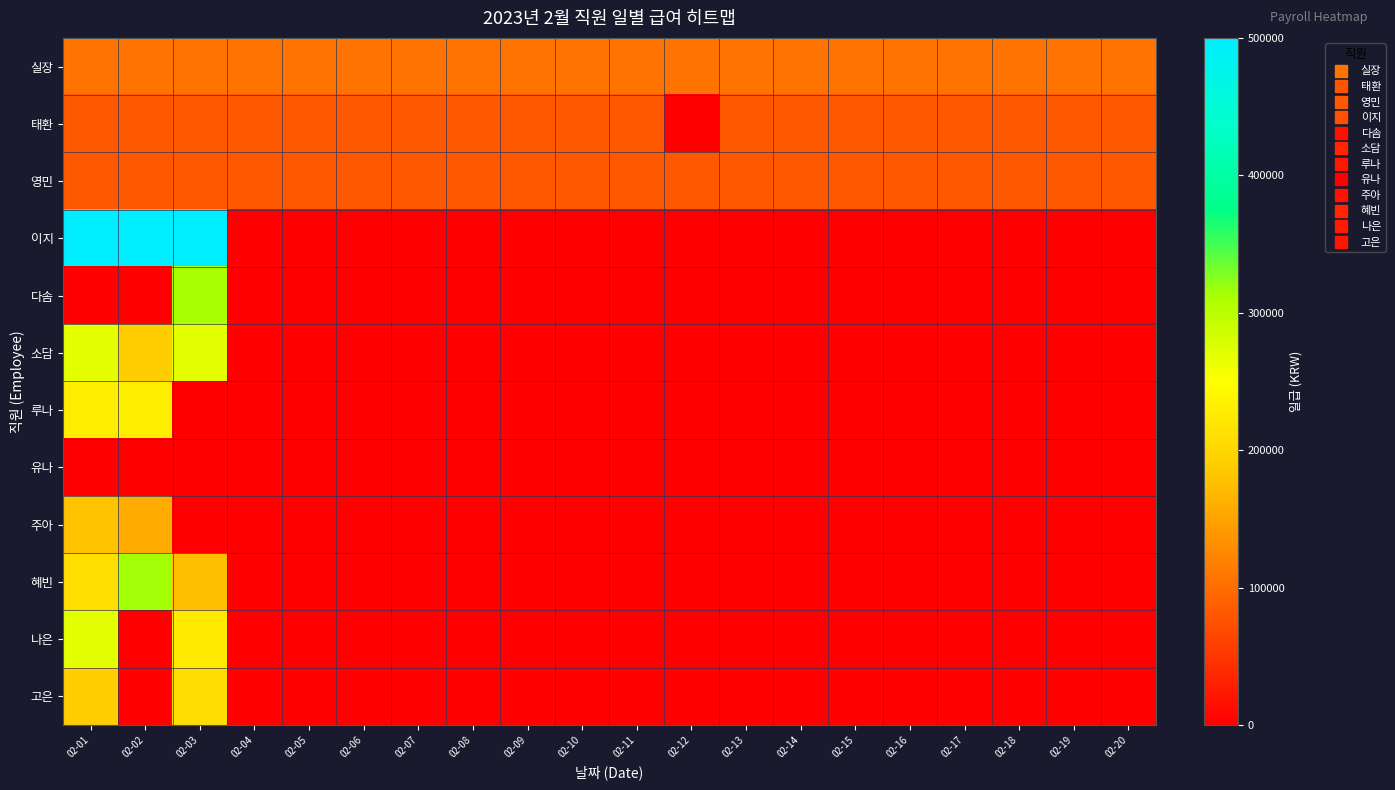

Reading left to right, list all the values displayed in this chart.

실장: 02-01=107142.9	02-02=107142.9	02-03=107142.9	02-04=107142.9	02-05=107142.9	02-06=107142.9	02-07=107142.9	02-08=107142.9	02-09=107142.9	02-10=107142.9	02-11=107142.9	02-12=107142.9	02-13=107142.9	02-14=107142.9	02-15=107142.9	02-16=107142.9	02-17=107142.9	02-18=107142.9	02-19=107142.9	02-20=107142.9
태환: 02-01=82142.9	02-02=82142.9	02-03=82142.9	02-04=82142.9	02-05=82142.9	02-06=82142.9	02-07=82142.9	02-08=82142.9	02-09=82142.9	02-10=82142.9	02-11=82142.9	02-12=0.0	02-13=82142.9	02-14=82142.9	02-15=82142.9	02-16=82142.9	02-17=82142.9	02-18=82142.9	02-19=82142.9	02-20=82142.9
영민: 02-01=82142.9	02-02=82142.9	02-03=82142.9	02-04=82142.9	02-05=82142.9	02-06=82142.9	02-07=82142.9	02-08=82142.9	02-09=82142.9	02-10=82142.9	02-11=82142.9	02-12=82142.9	02-13=82142.9	02-14=82142.9	02-15=82142.9	02-16=82142.9	02-17=82142.9	02-18=82142.9	02-19=82142.9	02-20=82142.9
이지: 02-01=500000.0	02-02=500000.0	02-03=500000.0	02-04=0.0	02-05=0.0	02-06=0.0	02-07=0.0	02-08=0.0	02-09=0.0	02-10=0.0	02-11=0.0	02-12=0.0	02-13=0.0	02-14=0.0	02-15=0.0	02-16=0.0	02-17=0.0	02-18=0.0	02-19=0.0	02-20=0.0
다솜: 02-01=0.0	02-02=0.0	02-03=312500.0	02-04=0.0	02-05=0.0	02-06=0.0	02-07=0.0	02-08=0.0	02-09=0.0	02-10=0.0	02-11=0.0	02-12=0.0	02-13=0.0	02-14=0.0	02-15=0.0	02-16=0.0	02-17=0.0	02-18=0.0	02-19=0.0	02-20=0.0
소담: 02-01=270000.0	02-02=189999.0	02-03=270000.0	02-04=0.0	02-05=0.0	02-06=0.0	02-07=0.0	02-08=0.0	02-09=0.0	02-10=0.0	02-11=0.0	02-12=0.0	02-13=0.0	02-14=0.0	02-15=0.0	02-16=0.0	02-17=0.0	02-18=0.0	02-19=0.0	02-20=0.0
루나: 02-01=228000.0	02-02=228000.0	02-03=0.0	02-04=0.0	02-05=0.0	02-06=0.0	02-07=0.0	02-08=0.0	02-09=0.0	02-10=0.0	02-11=0.0	02-12=0.0	02-13=0.0	02-14=0.0	02-15=0.0	02-16=0.0	02-17=0.0	02-18=0.0	02-19=0.0	02-20=0.0
유나: 02-01=0.0	02-02=0.0	02-03=0.0	02-04=0.0	02-05=0.0	02-06=0.0	02-07=0.0	02-08=0.0	02-09=0.0	02-10=0.0	02-11=0.0	02-12=0.0	02-13=0.0	02-14=0.0	02-15=0.0	02-16=0.0	02-17=0.0	02-18=0.0	02-19=0.0	02-20=0.0
주아: 02-01=179999.0	02-02=157500.0	02-03=0.0	02-04=0.0	02-05=0.0	02-06=0.0	02-07=0.0	02-08=0.0	02-09=0.0	02-10=0.0	02-11=0.0	02-12=0.0	02-13=0.0	02-14=0.0	02-15=0.0	02-16=0.0	02-17=0.0	02-18=0.0	02-19=0.0	02-20=0.0
혜빈: 02-01=210000.0	02-02=314999.0	02-03=174999.0	02-04=0.0	02-05=0.0	02-06=0.0	02-07=0.0	02-08=0.0	02-09=0.0	02-10=0.0	02-11=0.0	02-12=0.0	02-13=0.0	02-14=0.0	02-15=0.0	02-16=0.0	02-17=0.0	02-18=0.0	02-19=0.0	02-20=0.0
나은: 02-01=270000.0	02-02=0.0	02-03=224999.0	02-04=0.0	02-05=0.0	02-06=0.0	02-07=0.0	02-08=0.0	02-09=0.0	02-10=0.0	02-11=0.0	02-12=0.0	02-13=0.0	02-14=0.0	02-15=0.0	02-16=0.0	02-17=0.0	02-18=0.0	02-19=0.0	02-20=0.0
고은: 02-01=189999.0	02-02=0.0	02-03=208999.0	02-04=0.0	02-05=0.0	02-06=0.0	02-07=0.0	02-08=0.0	02-09=0.0	02-10=0.0	02-11=0.0	02-12=0.0	02-13=0.0	02-14=0.0	02-15=0.0	02-16=0.0	02-17=0.0	02-18=0.0	02-19=0.0	02-20=0.0